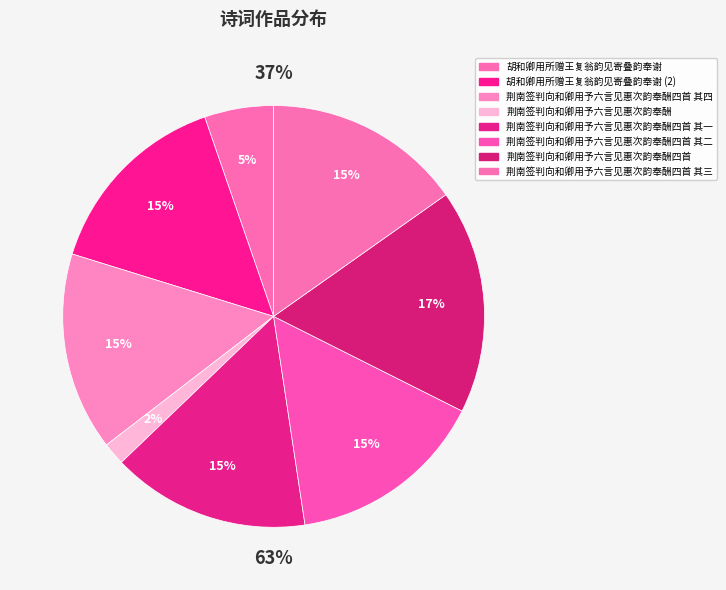

Does 荆南签判向和卿用予六言见惠次韵奉酬四首 represent more than half of the total?

No